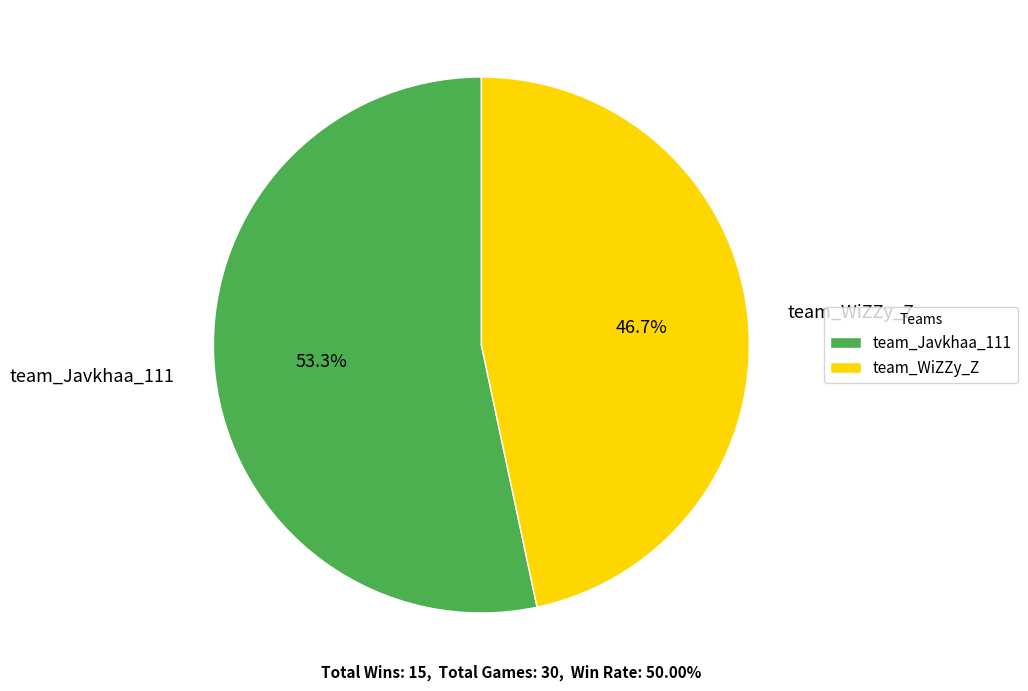

How much of the chart is everything except team_WiZZy_Z?

53.3%